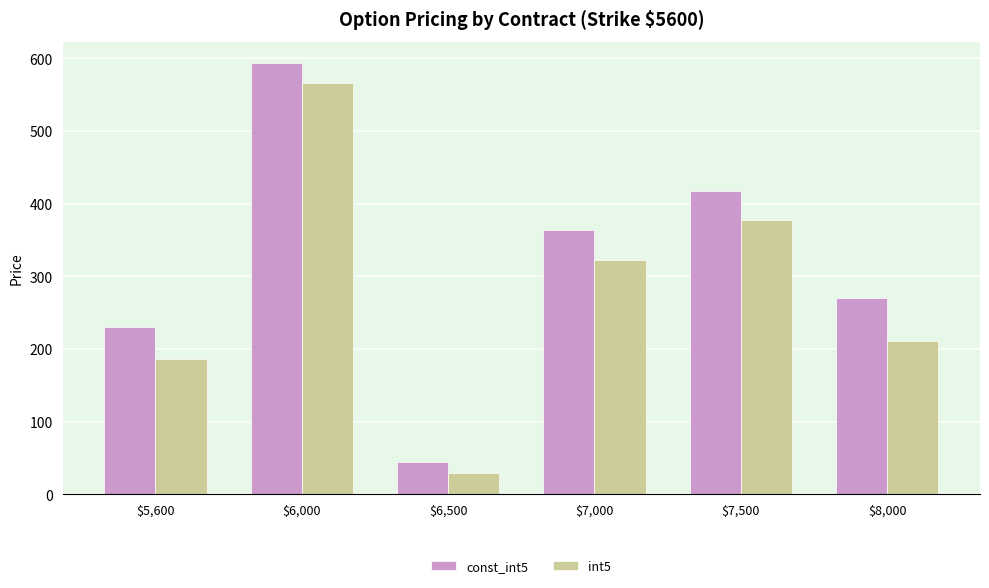

What is the maximum value shown in the chart?

593.2